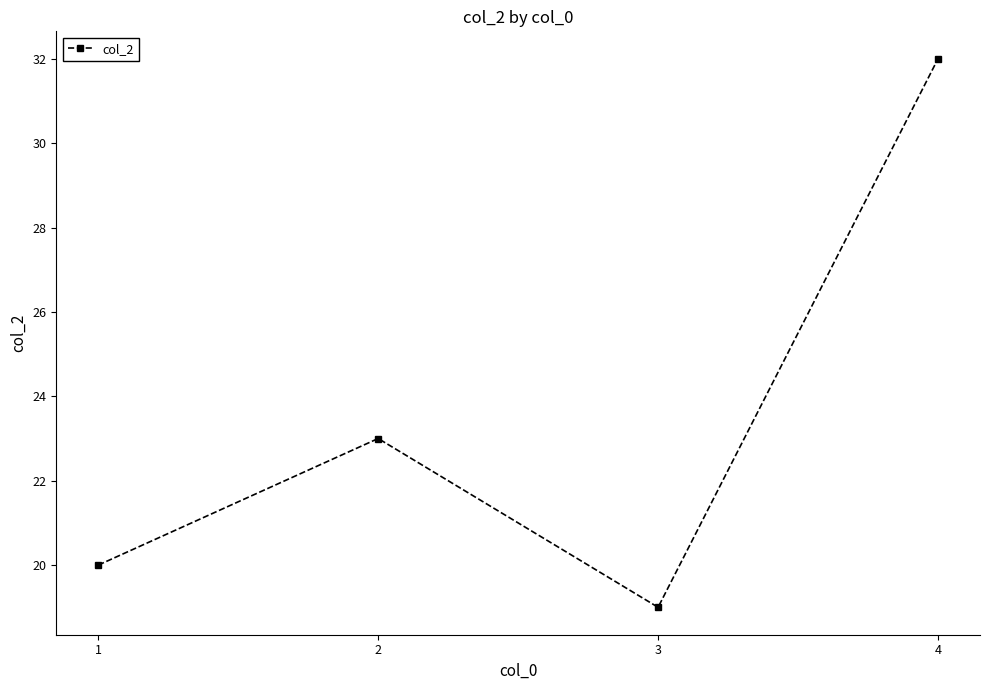

What value does the data have at 1, to the nearest 5?

20